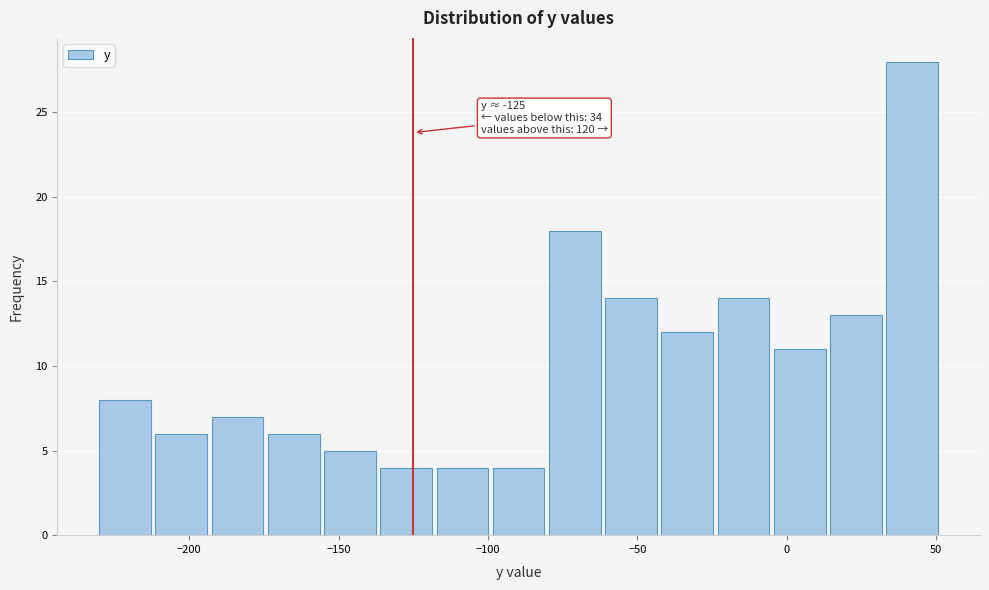

Around what value on the x-axis is the tallest bar? Give the approximate position of its centre, as read against the axis.

40